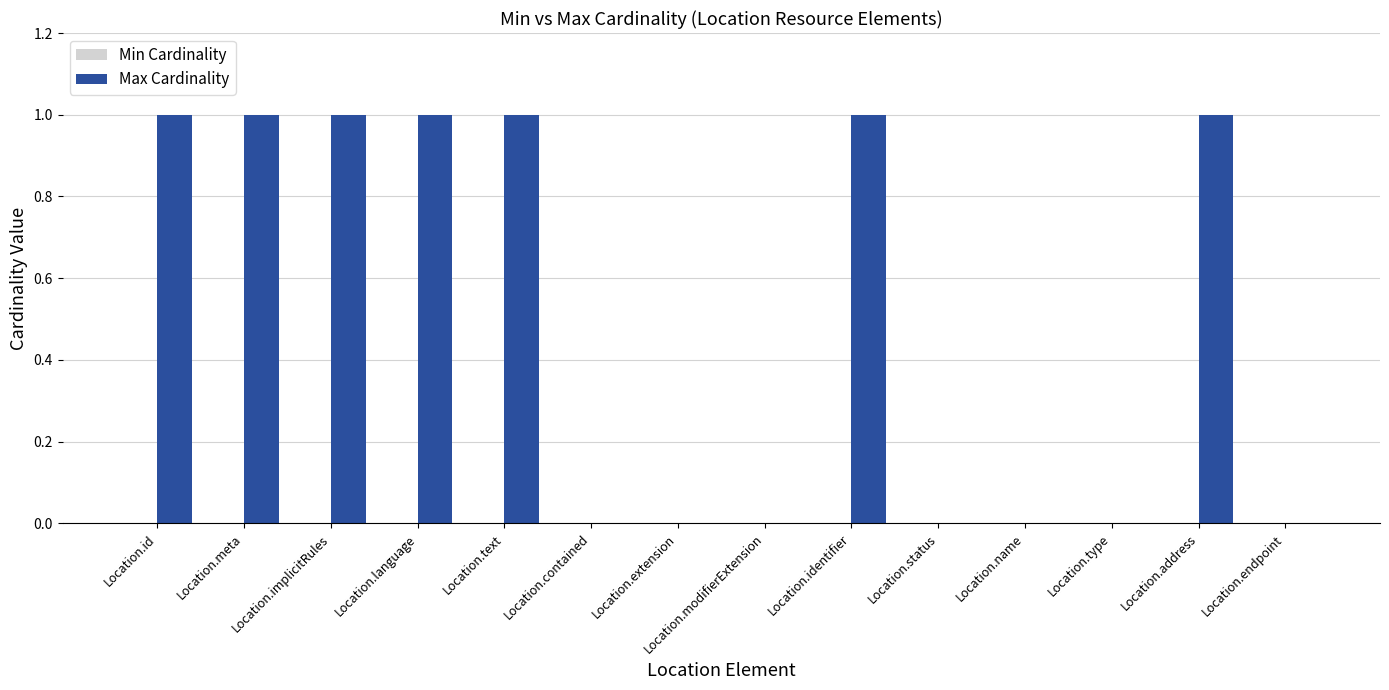

The chart shows a value of 1 at Location.address. True or false?

True